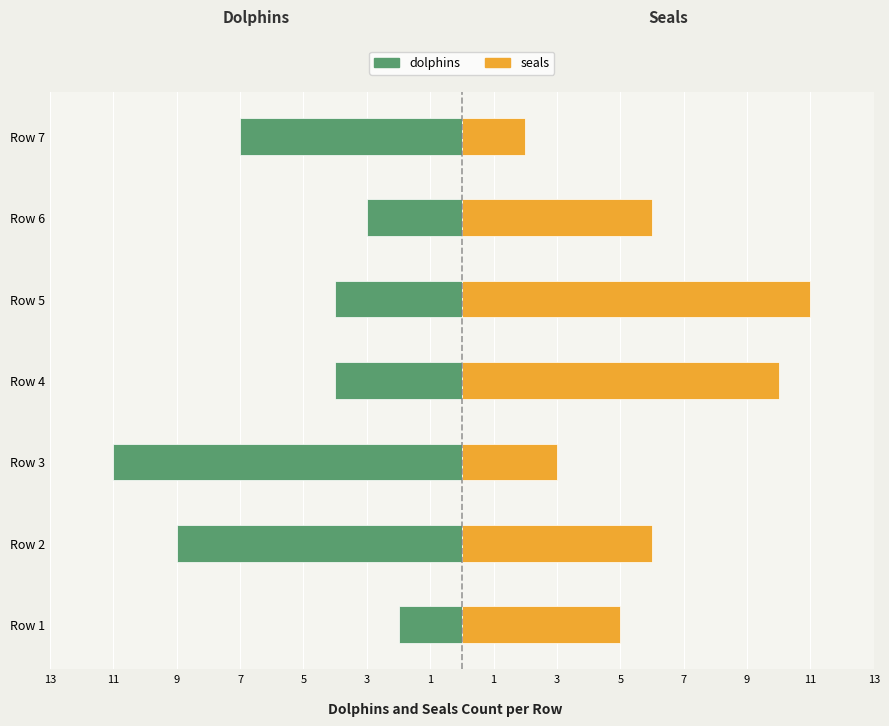

Which series has the widest spread of values?

dolphins